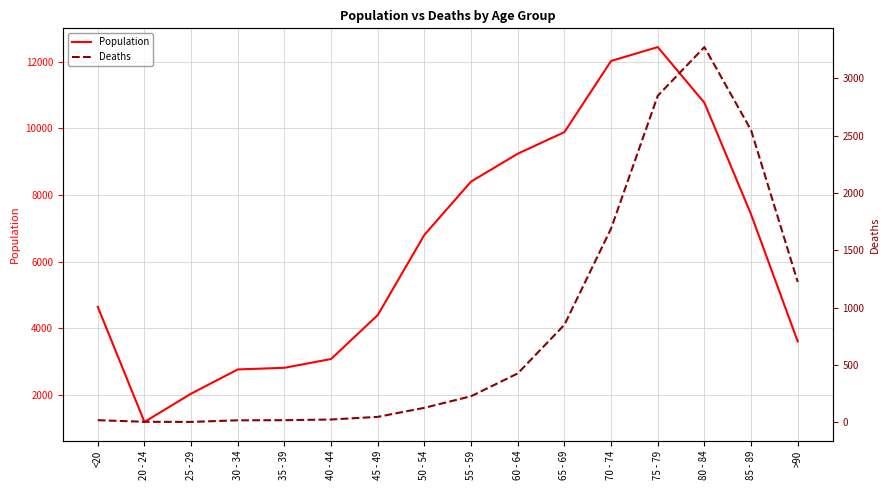

What is the value of the Population point at the 4th from the left?

2765